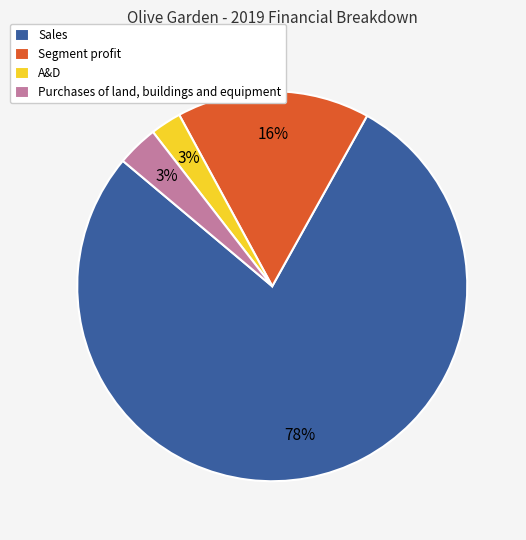

To the nearest percent, what portion does Purchases of land, buildings and equipment represent?

3%